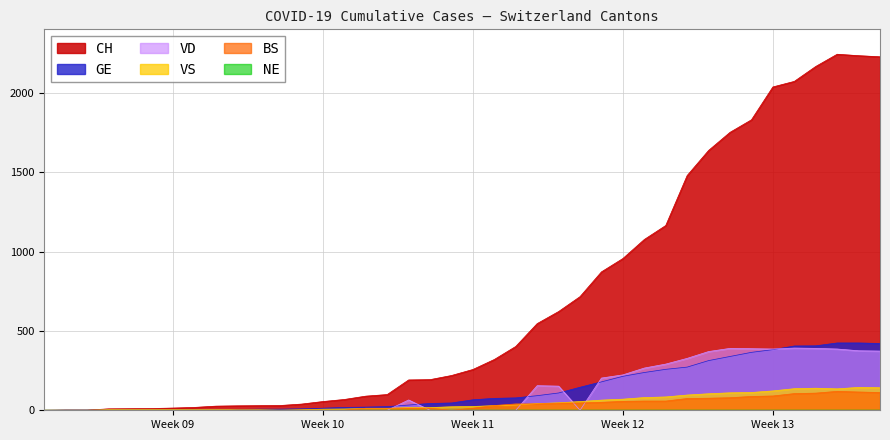

The value of BS at 2020-03-05 is 0. True or false?

False